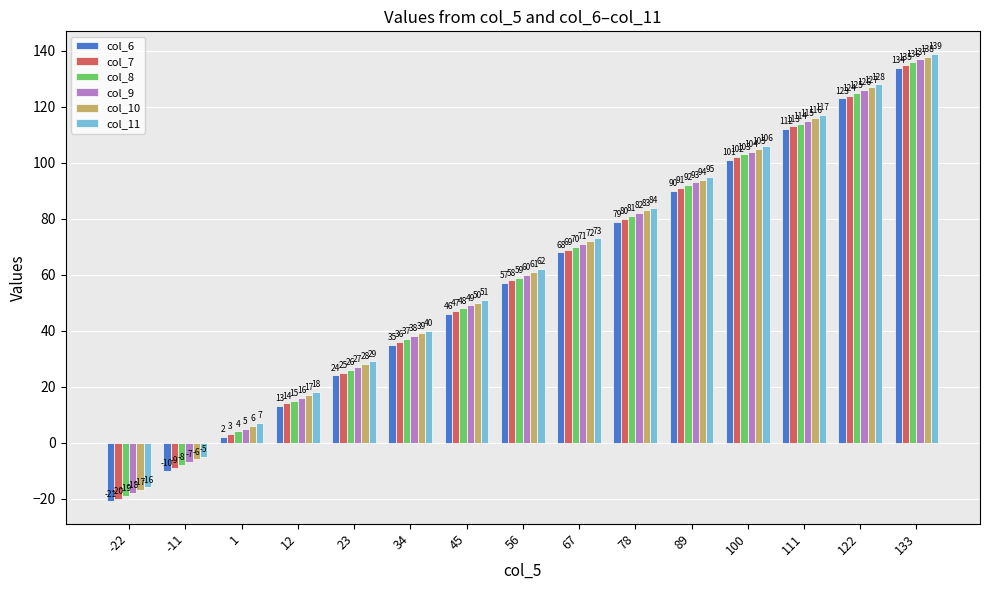

What is the minimum value shown in the chart?

-21